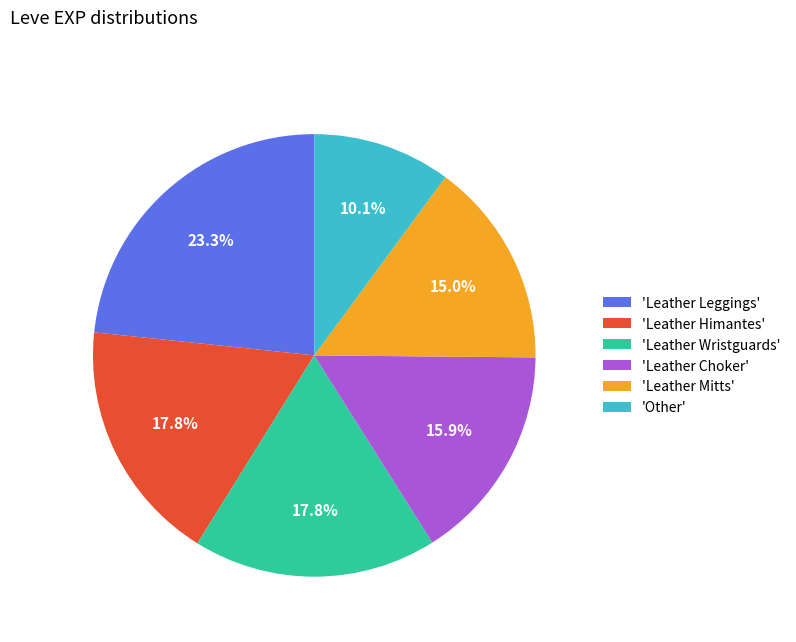

Does 'Leather Himantes' account for over 50% of the chart?

No